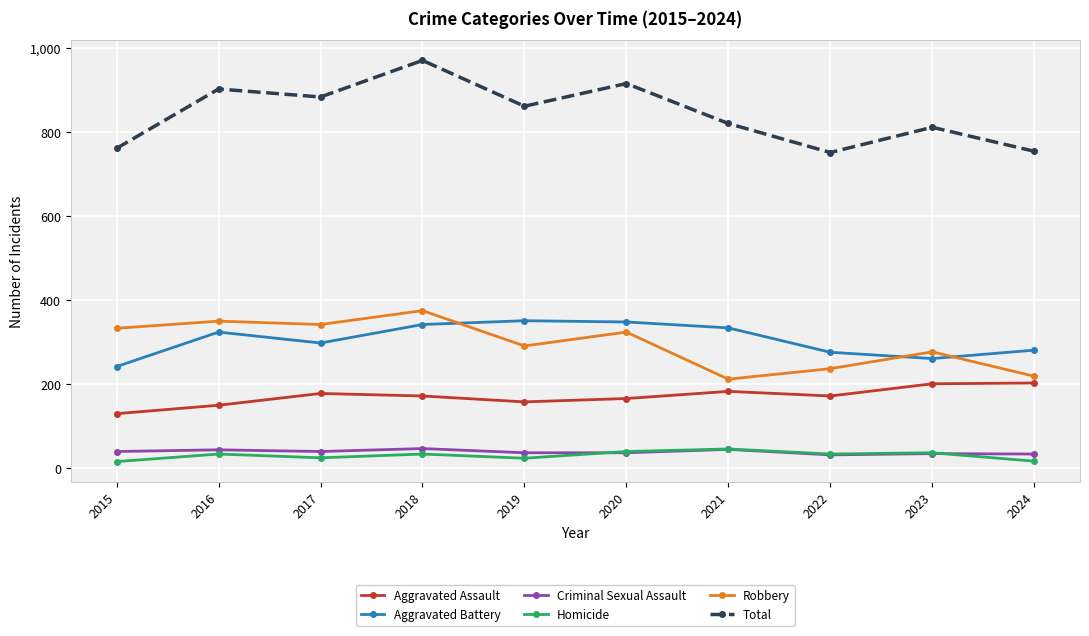

True or false: Criminal Sexual Assault has a value of 37 at 2019.

True